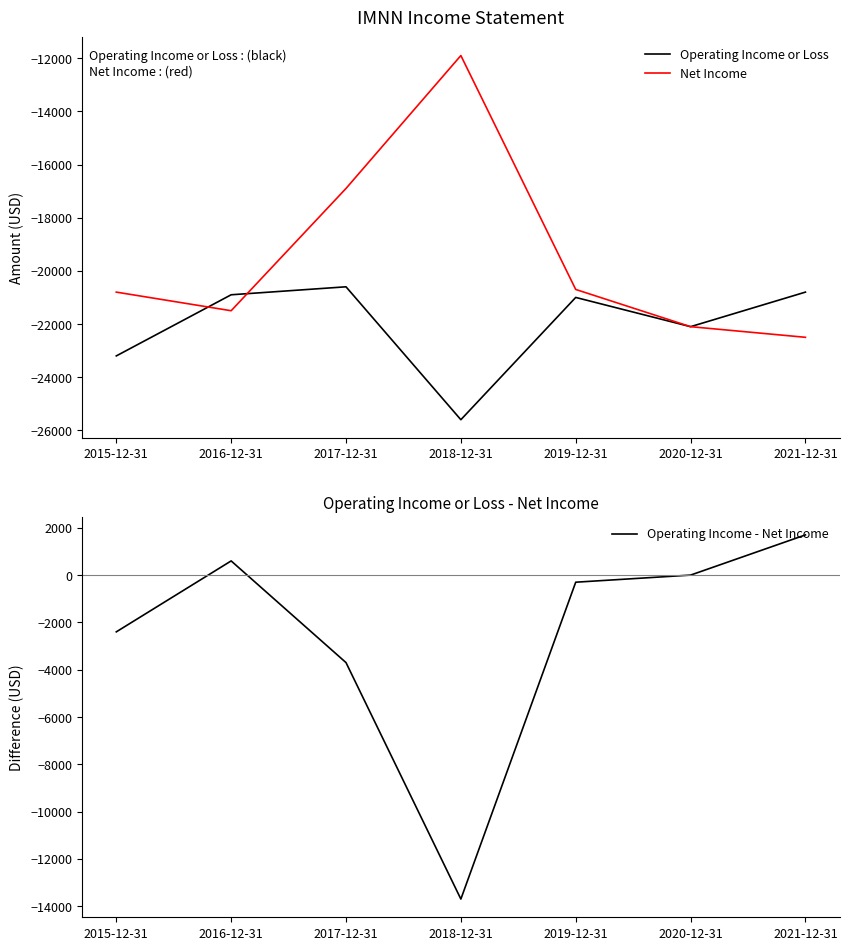

Reading left to right, transcribe all the data shown in this chart.

Operating Income or Loss: 2015-12-31=-23200	2016-12-31=-20900	2017-12-31=-20600	2018-12-31=-25600	2019-12-31=-21000	2020-12-31=-22100	2021-12-31=-20800
Net Income: 2015-12-31=-20800	2016-12-31=-21500	2017-12-31=-16900	2018-12-31=-11900	2019-12-31=-20700	2020-12-31=-22100	2021-12-31=-22500
Operating Income - Net Income: 2015-12-31=-2400	2016-12-31=600	2017-12-31=-3700	2018-12-31=-13700	2019-12-31=-300	2020-12-31=0	2021-12-31=1700